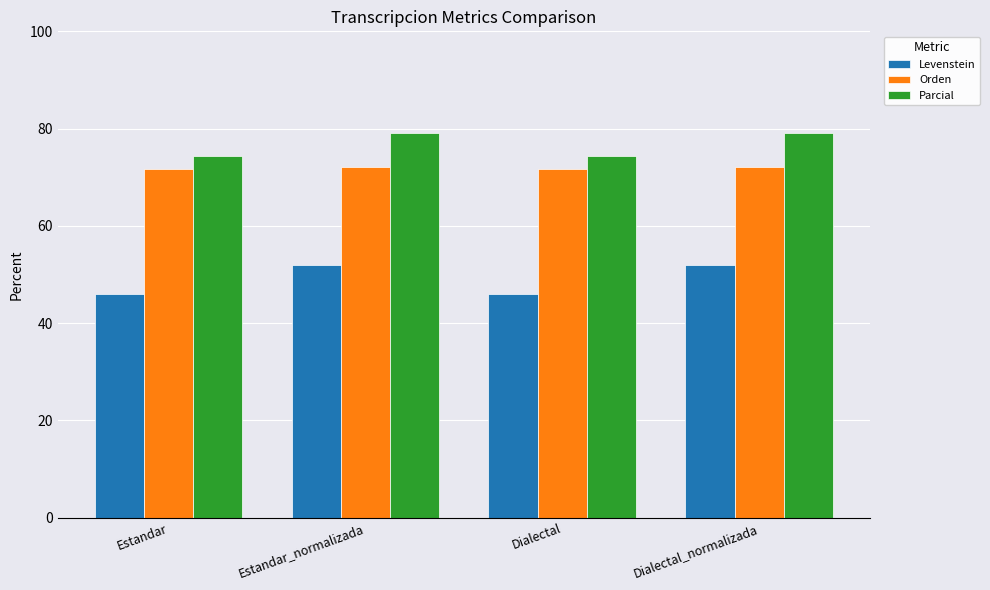

What is the label of the 3rd bar from the left?

Dialectal